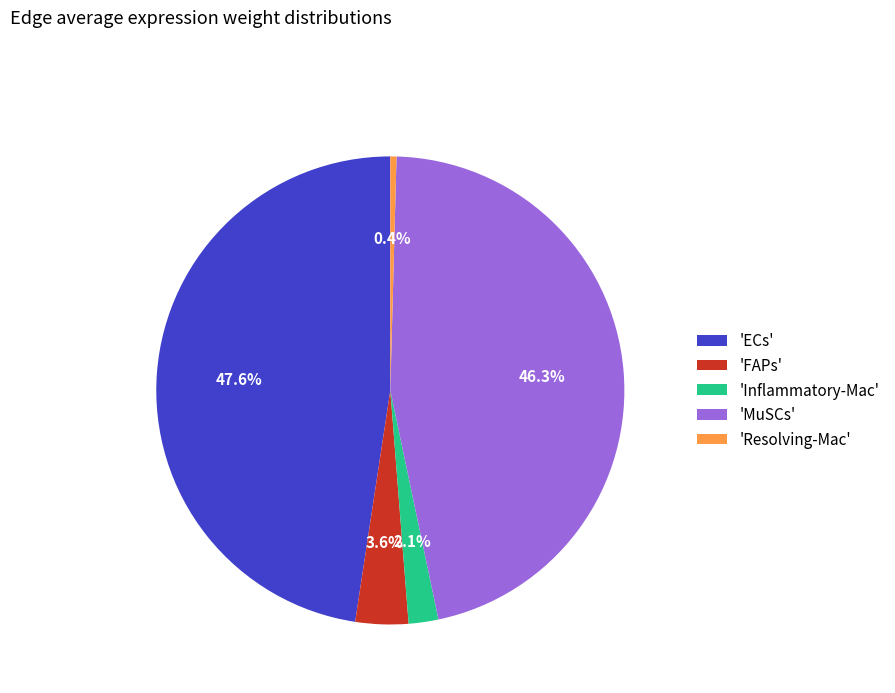

Is the sum of 'FAPs' and 'Resolving-Mac' greater than half?

No